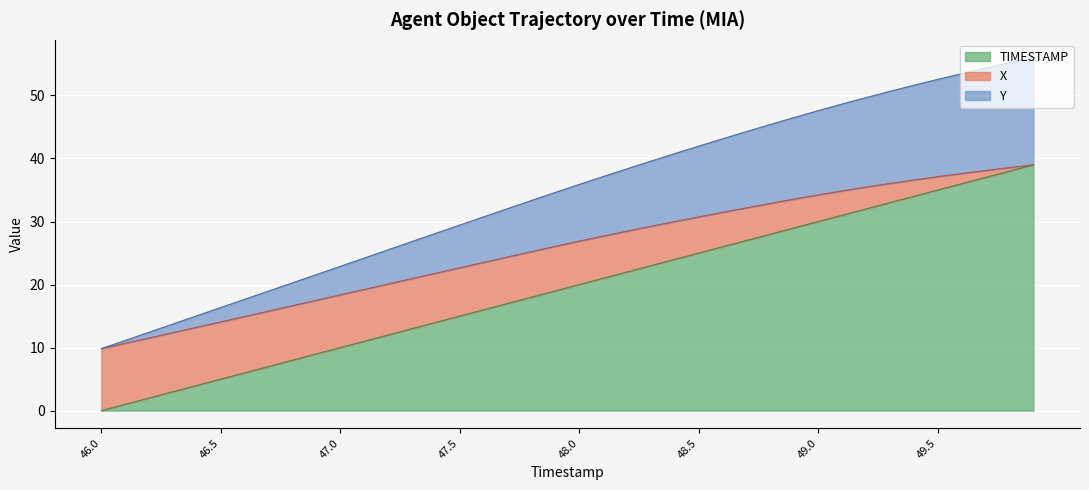

What is the maximum value for TIMESTAMP?

39.0